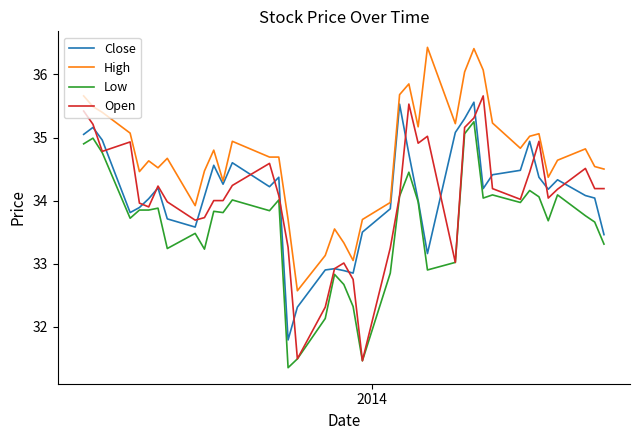

True or false: Low and High intersect in this chart.

False